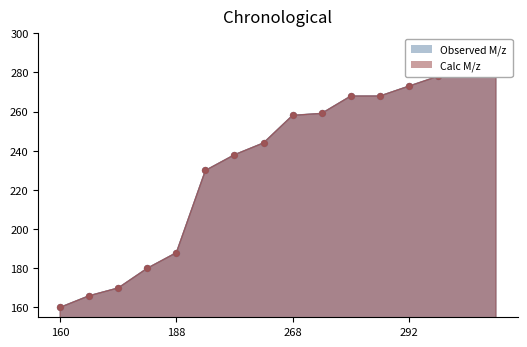

What are all the series names shown in the legend?

Observed M/z, Calc M/z